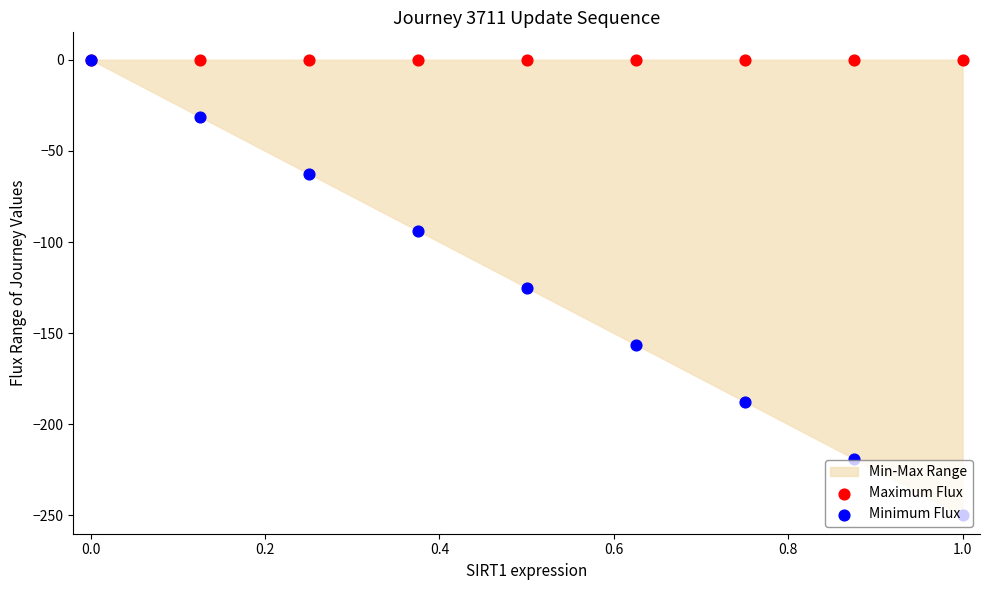

Is the value of Maximum Flux at 0.6 greater than the value of Minimum Flux at −0.2?

No